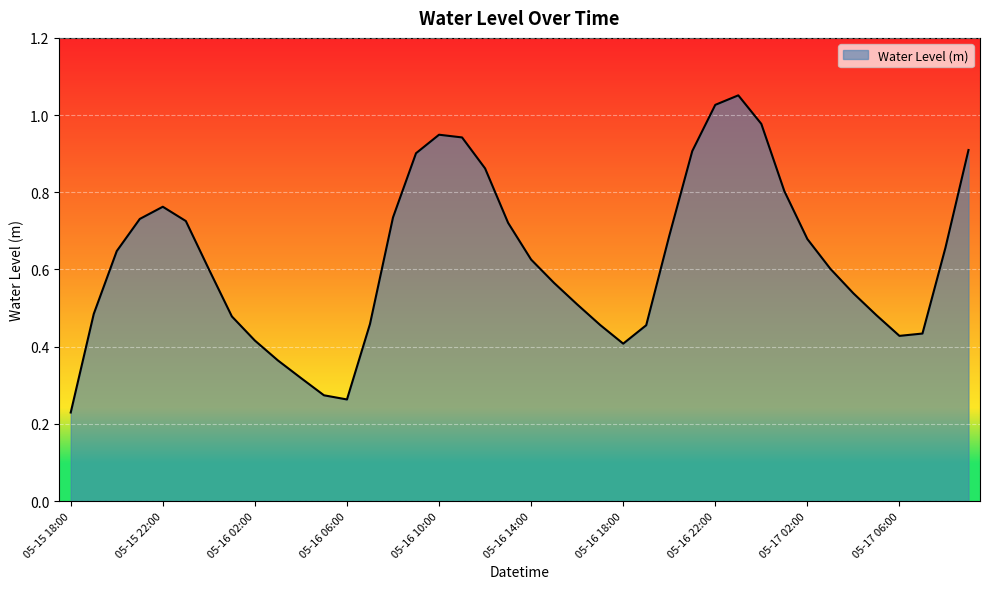

How many lines are shown in the chart?

1